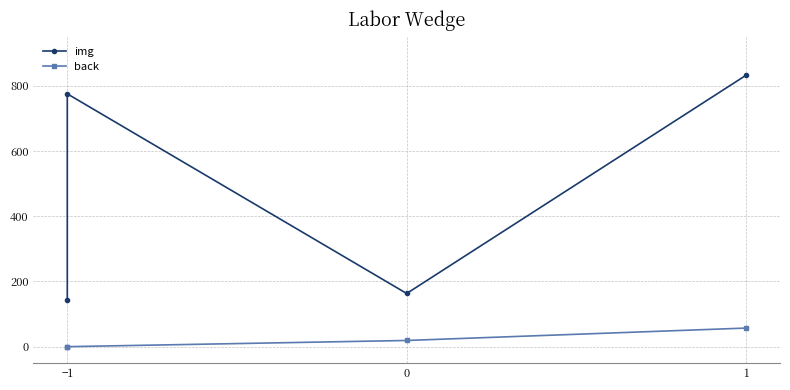

How many lines are shown in the chart?

2